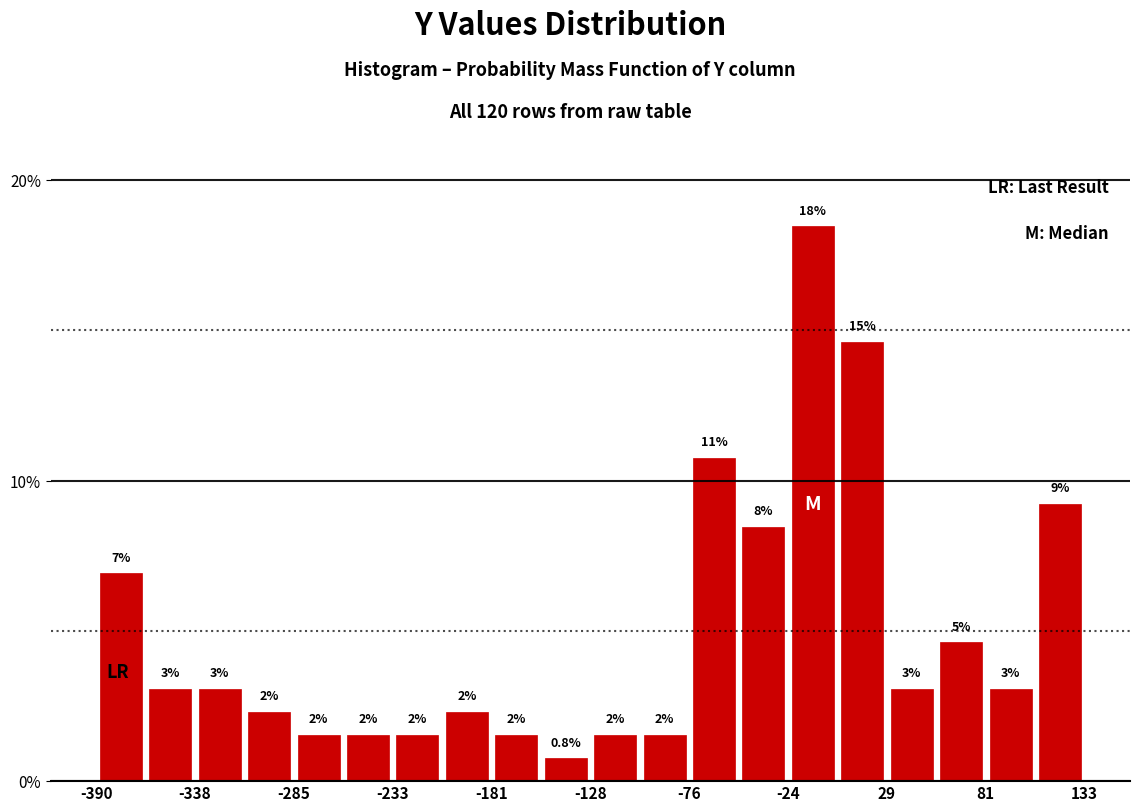

Around what value on the x-axis is the tallest bar? Give the approximate position of its centre, as read against the axis.

-10